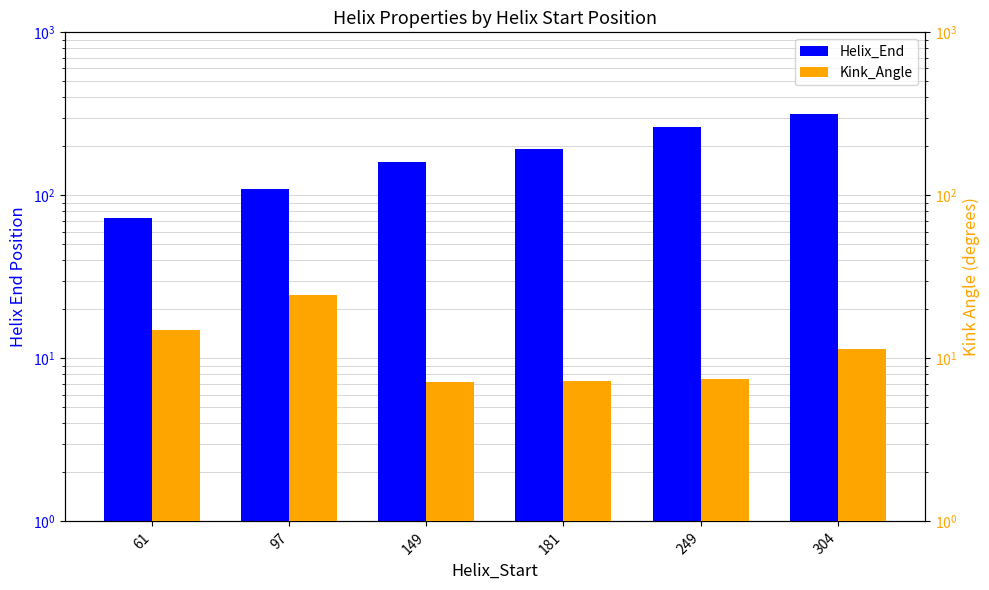

Which label corresponds to the smallest value in the chart?

149